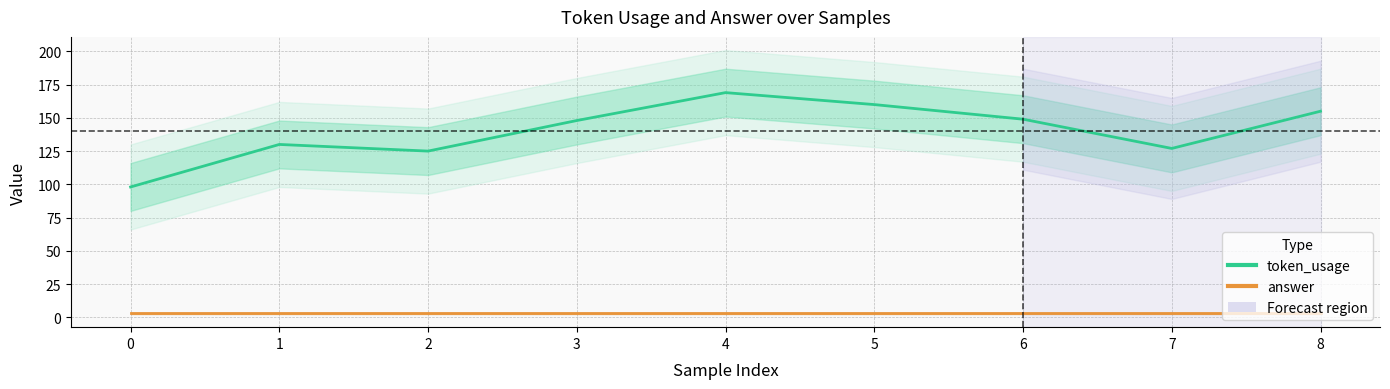

True or false: answer has a value of 2 at 7.

False